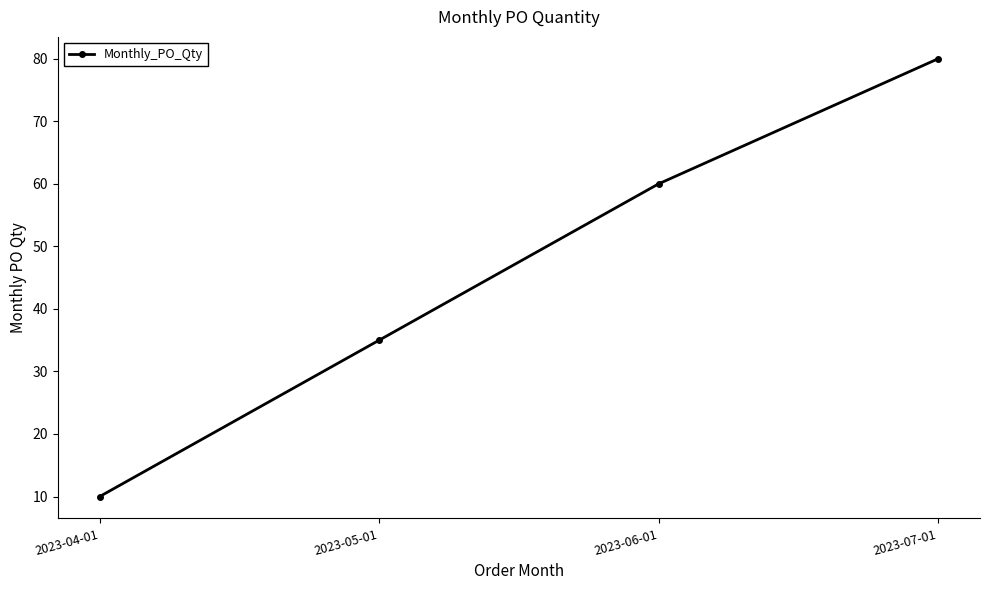

The chart shows a value of 10 at 2023-04-01. True or false?

True